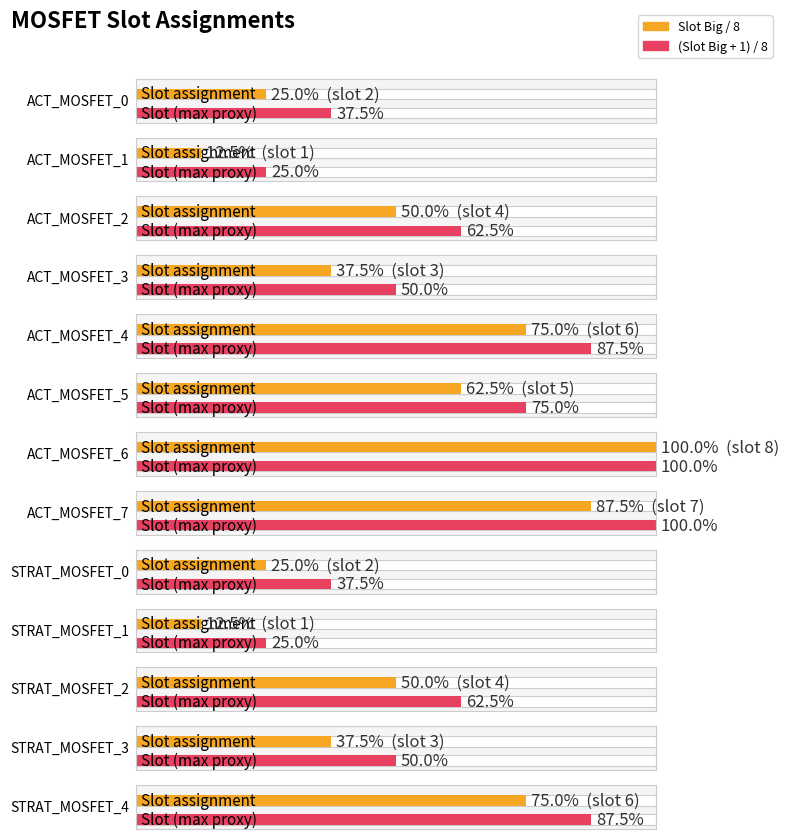

How many values are between 2 and 6?

9